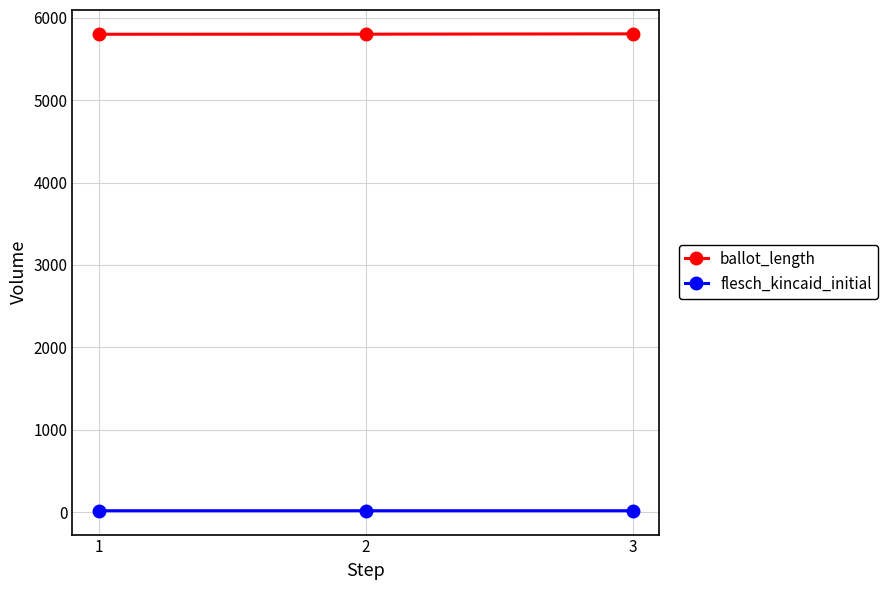

What is the minimum value shown in the chart?

18.7